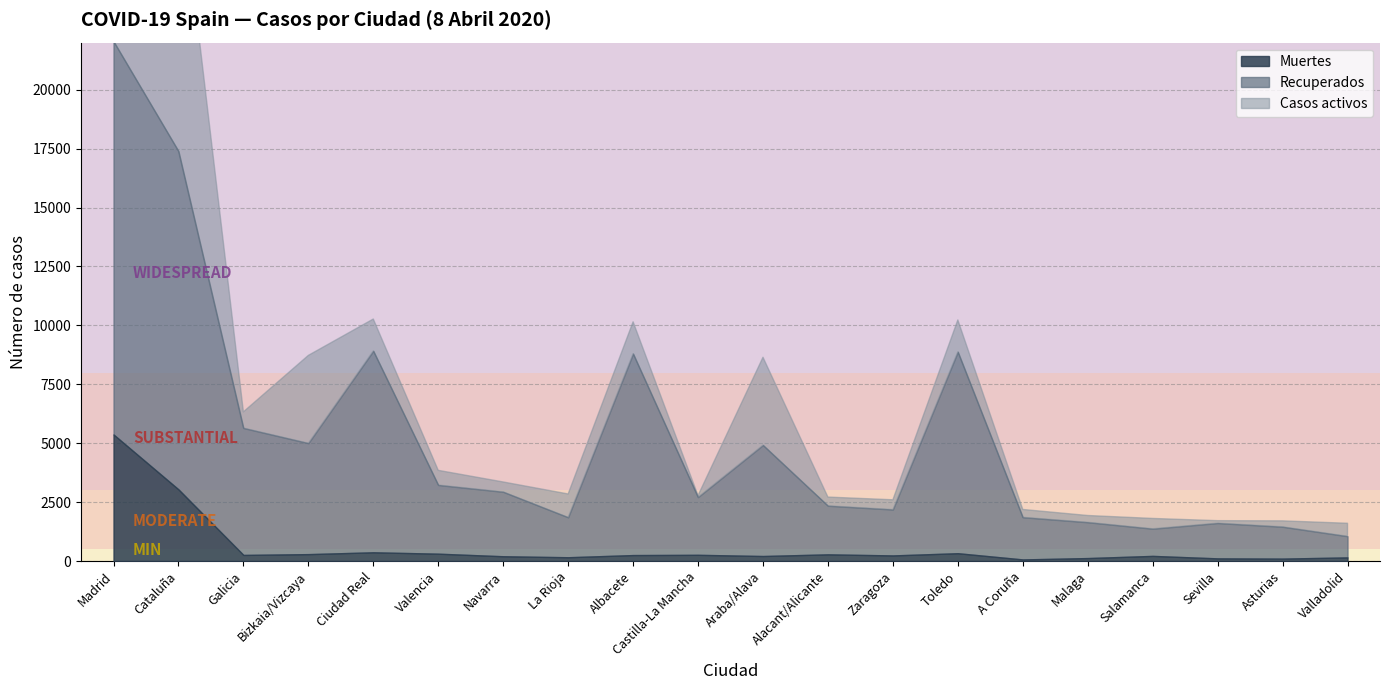

List the series in order of their overall mean, lowest first.

Muertes, Casos activos, Recuperados